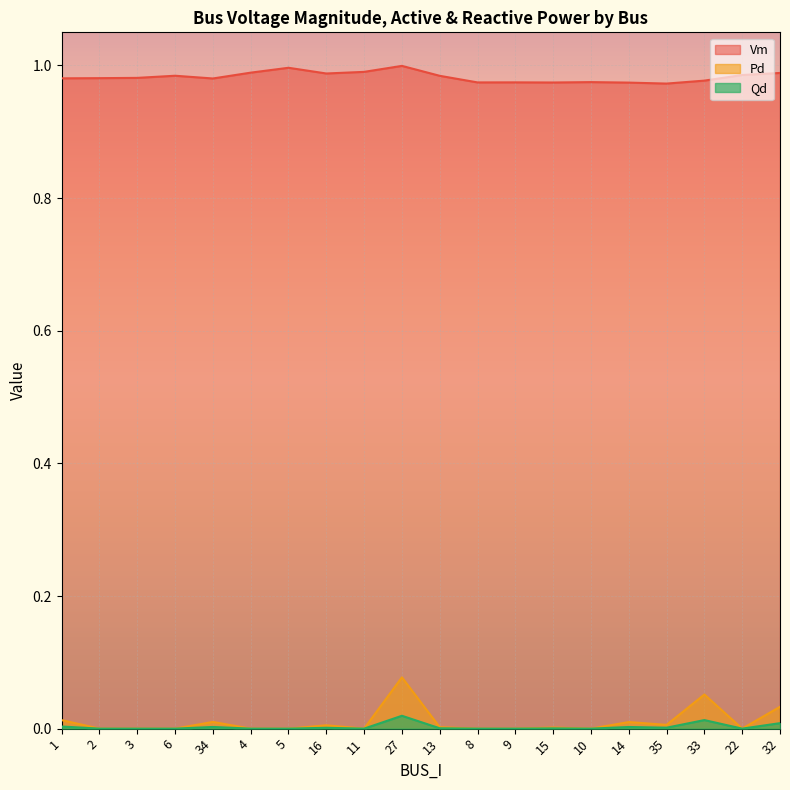

How many lines are shown in the chart?

3